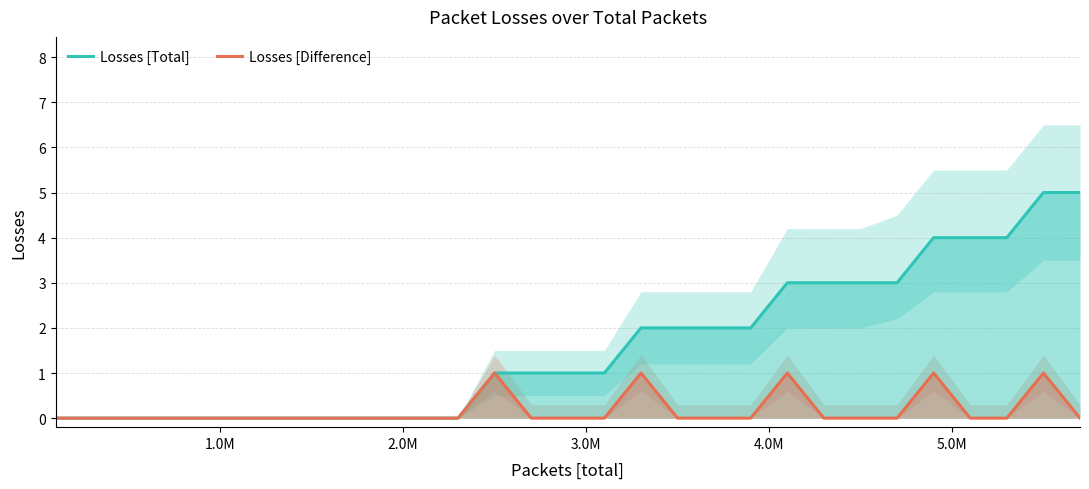

Which series has the widest spread of values?

Losses [Total]